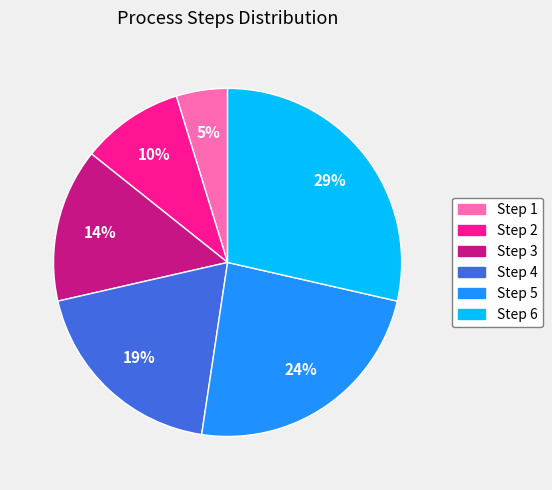

Is the sum of Step 4 and Step 2 greater than half?

No